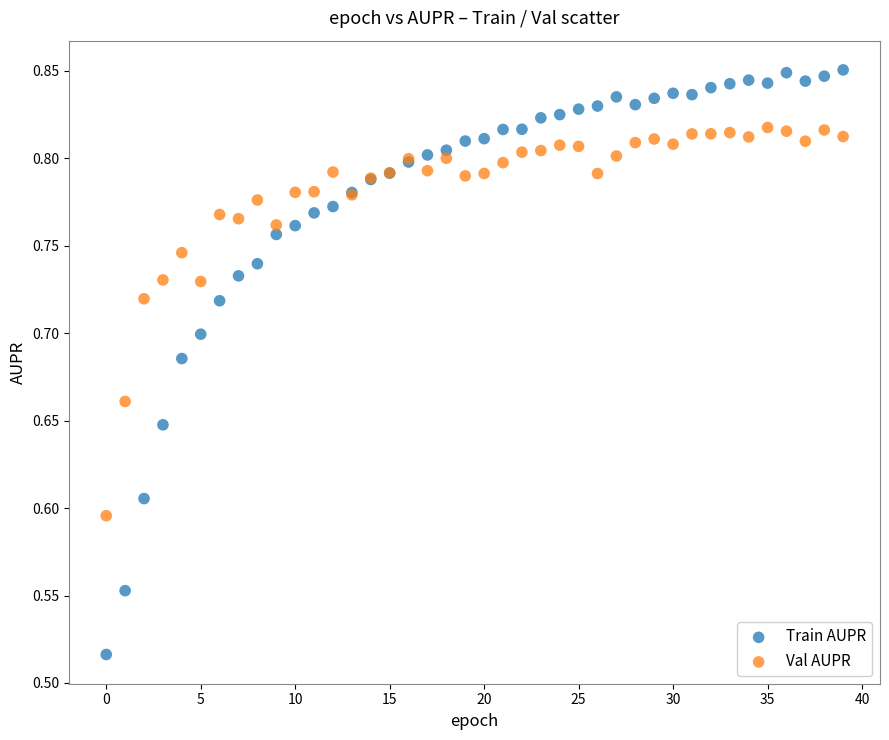

Which series has the widest spread of Y values?

Train AUPR